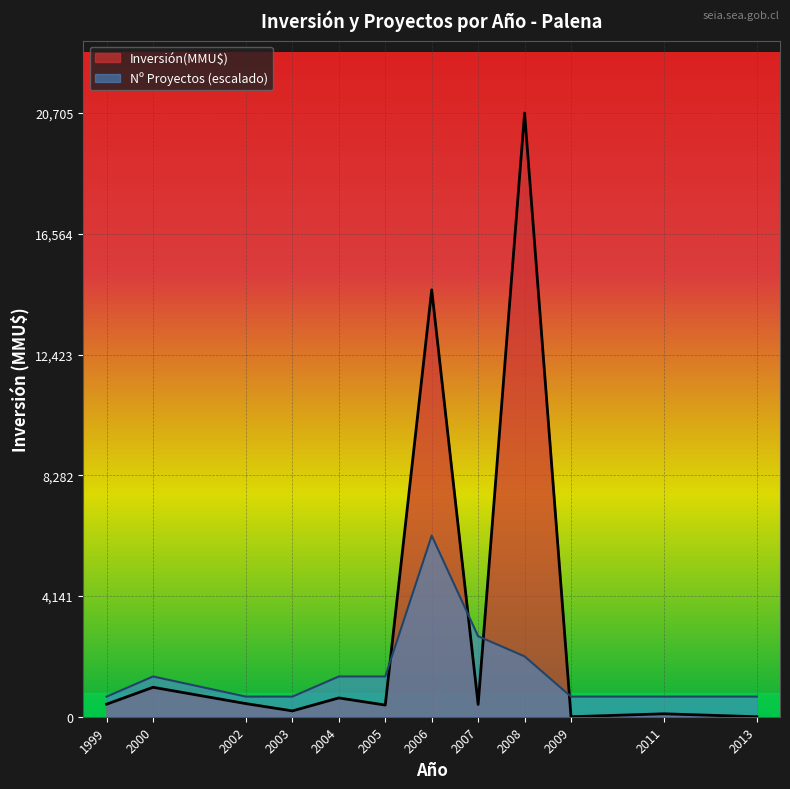

What is the difference between the Inversión(MMU$) values at 2008 and 2006?

6065.0